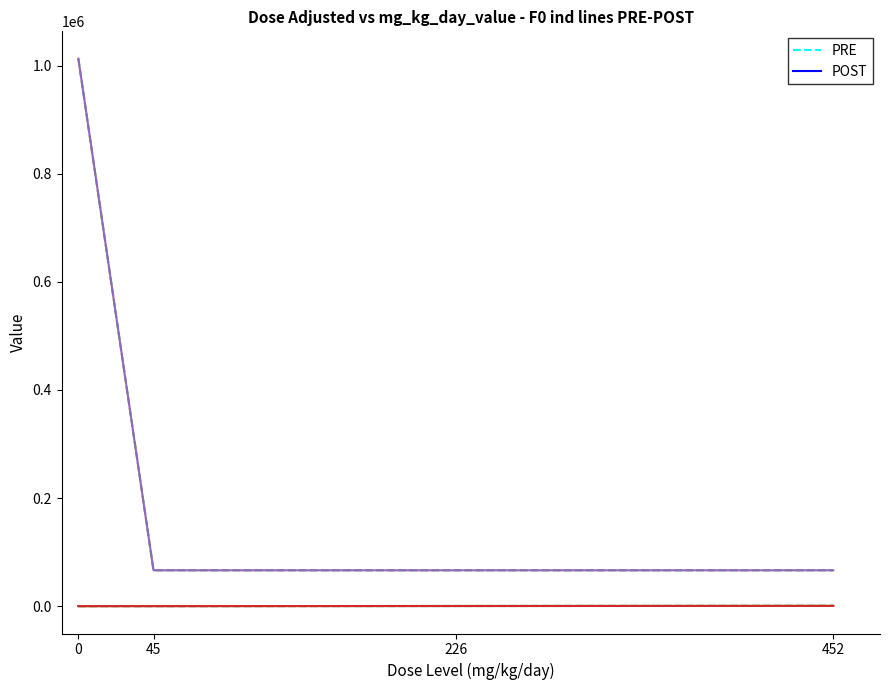

Does the chart have visible grid lines?

No